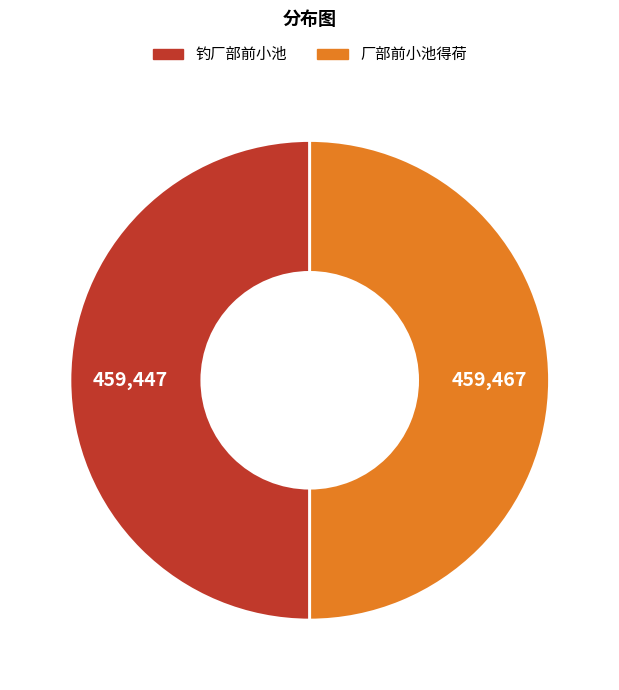

Approximately how many times larger is the value at 钓厂部前小池 compared to 厂部前小池得荷?

1.0